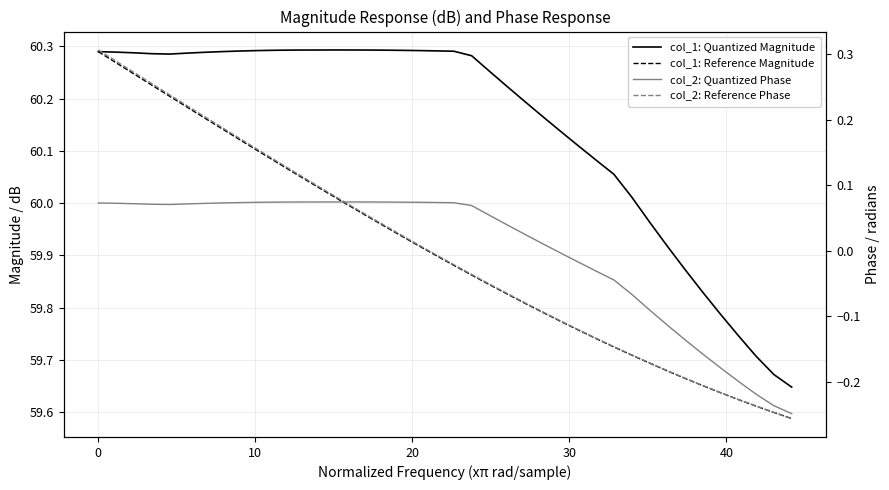

How many data points does each series have?

40